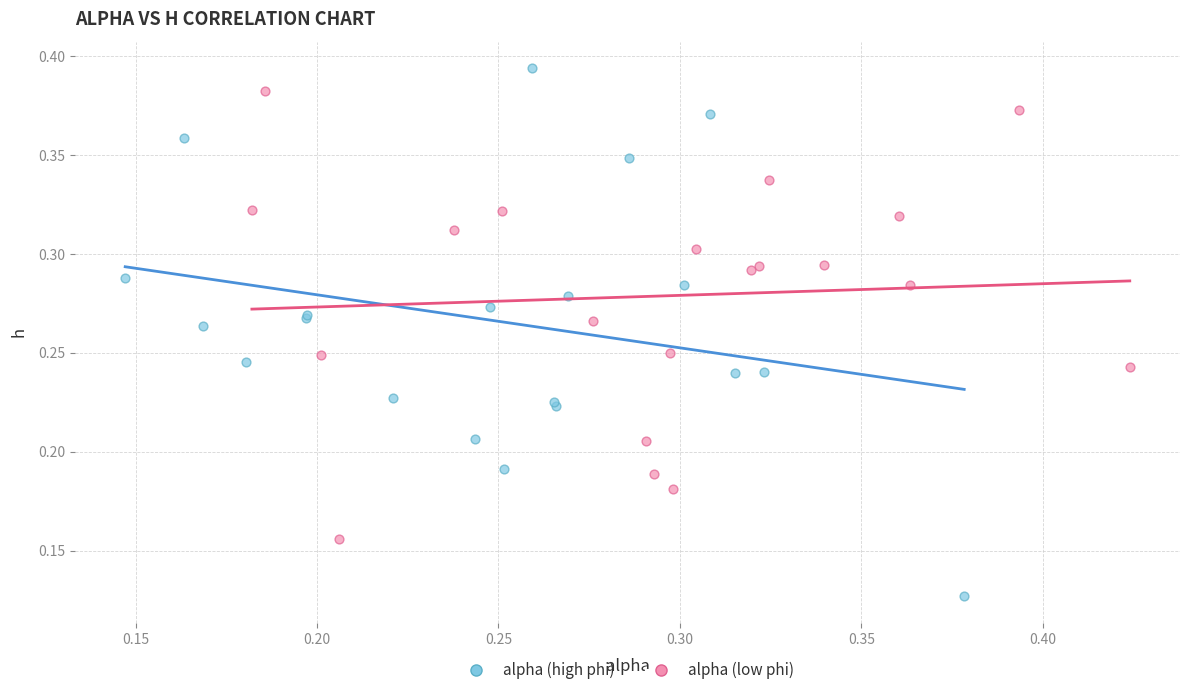

What are all the series names shown in the legend?

alpha (high phi), alpha (low phi)